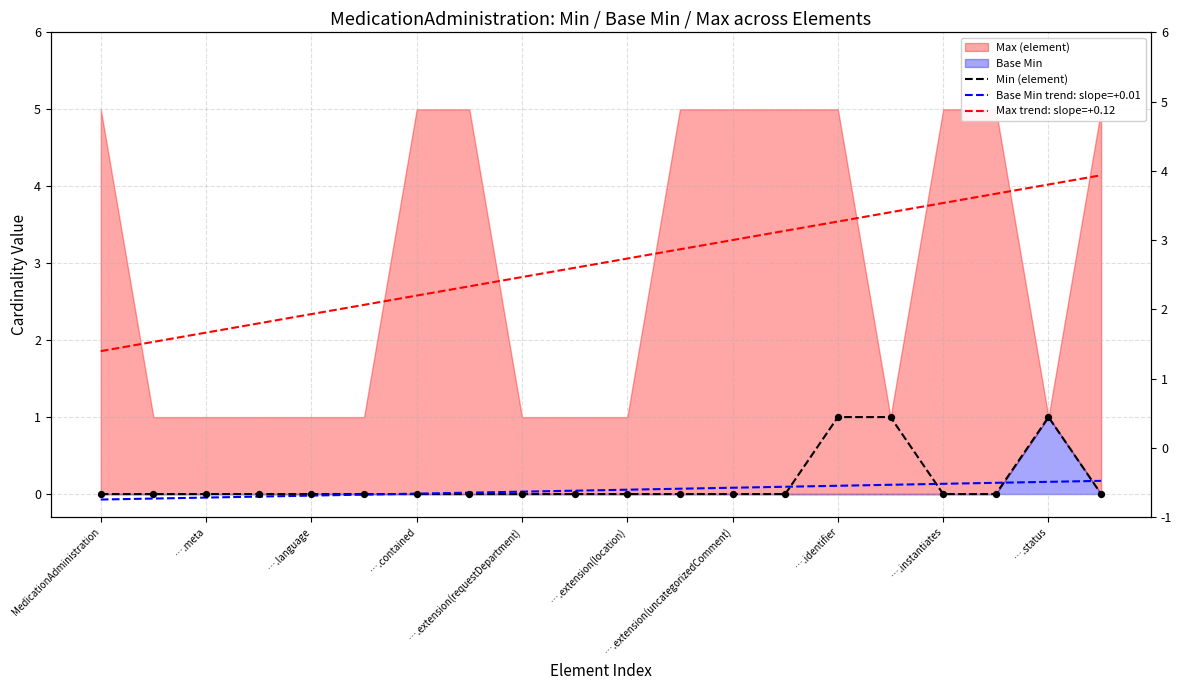

Is the value of Min (element) at 11 greater than the value of Base Min trend: slope=+0.01 at MedicationAdministration?

Yes